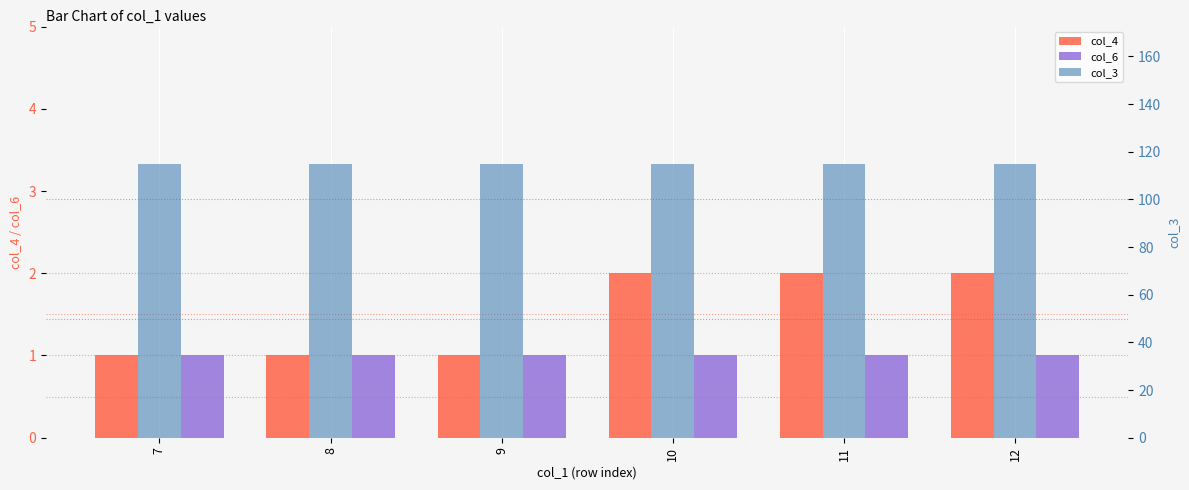

Read the col_4 value at 9.

1